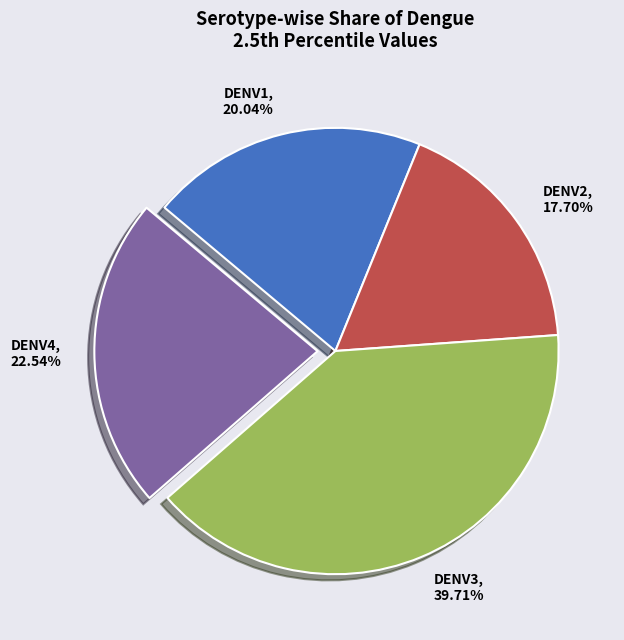

Which has a higher value, DENV2 or DENV3?

DENV3